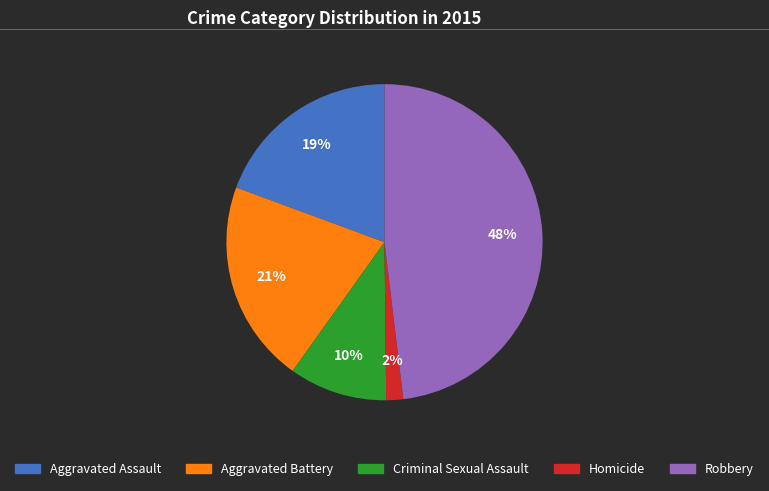

To the nearest percent, what is the average slice percentage?

20%